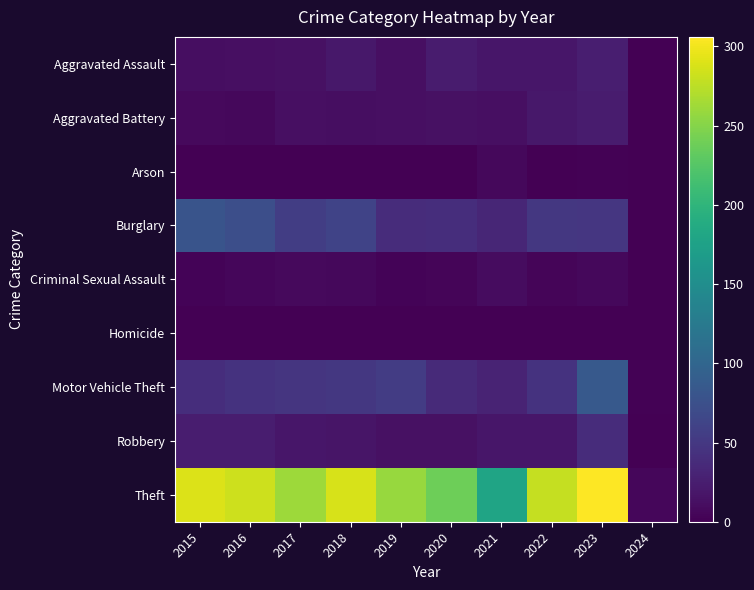

What is the difference between the highest and lowest values at 2020?

238